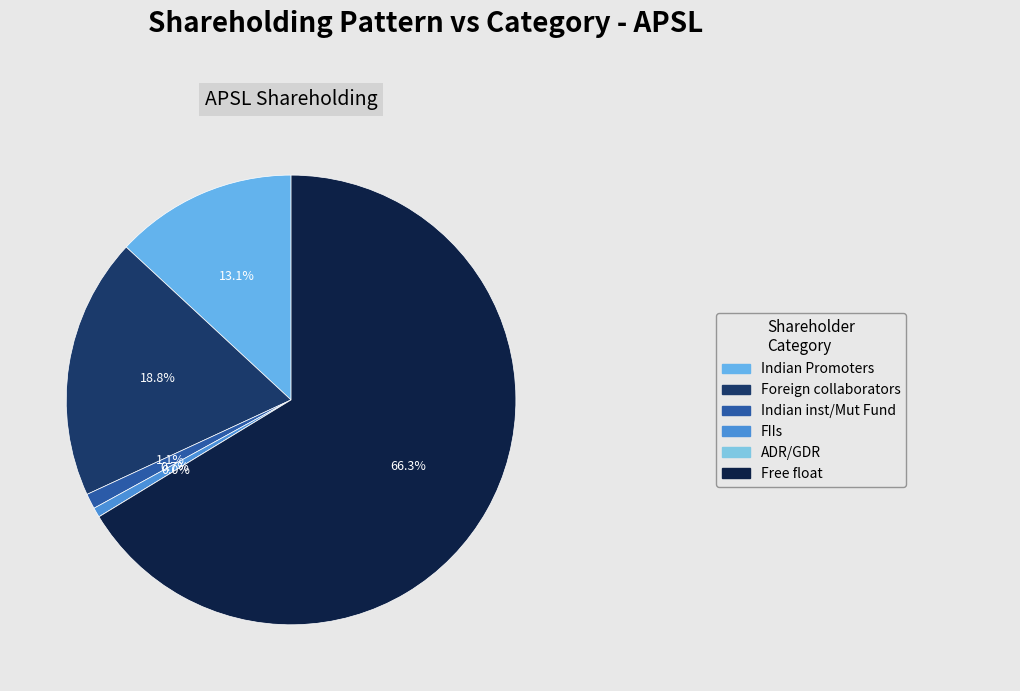

To the nearest percent, what is the average slice percentage?

17%